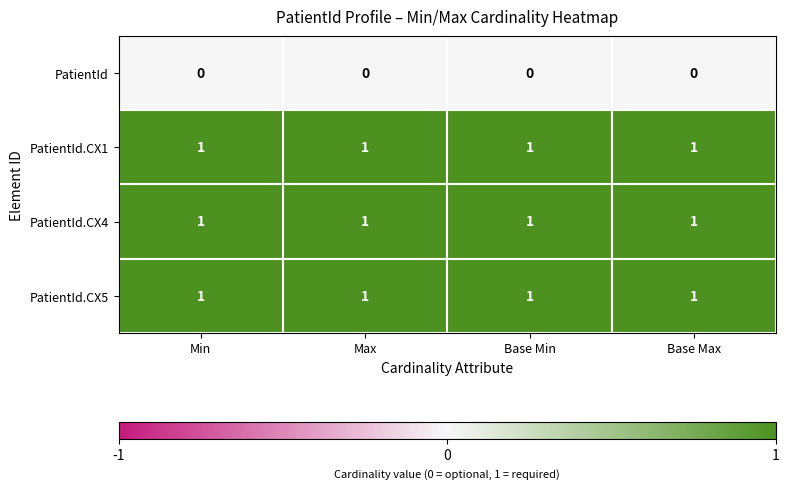

What is the total value across all series at Max?

3